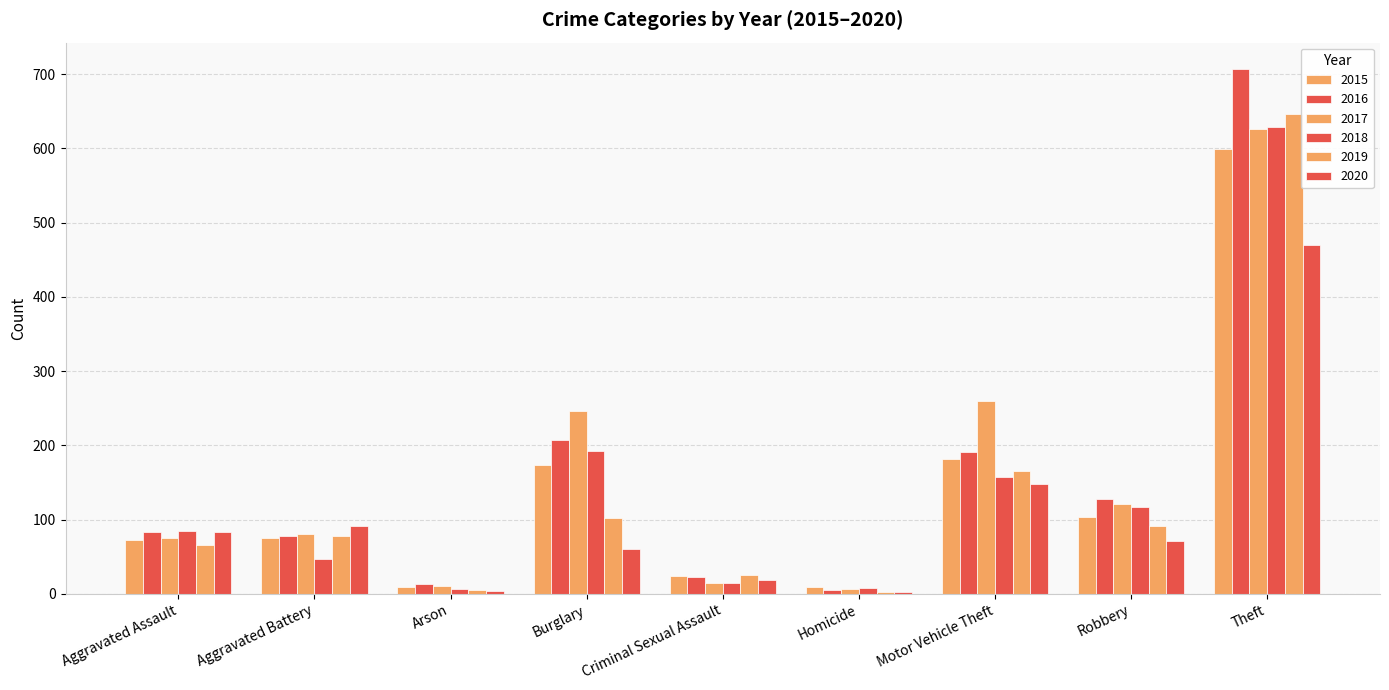

How many data points does each series have?

9